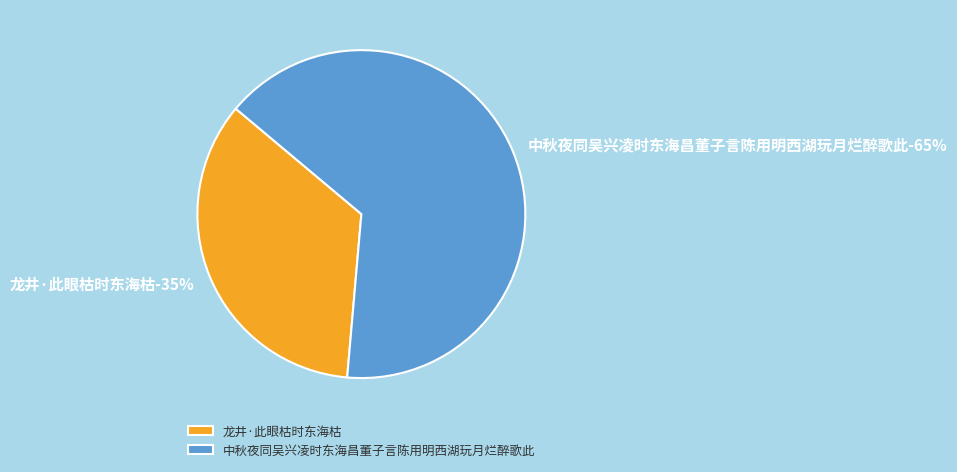

Which slice is the largest?

中秋夜同吴兴凌时东海昌董子言陈用明西湖玩月烂醉歌此